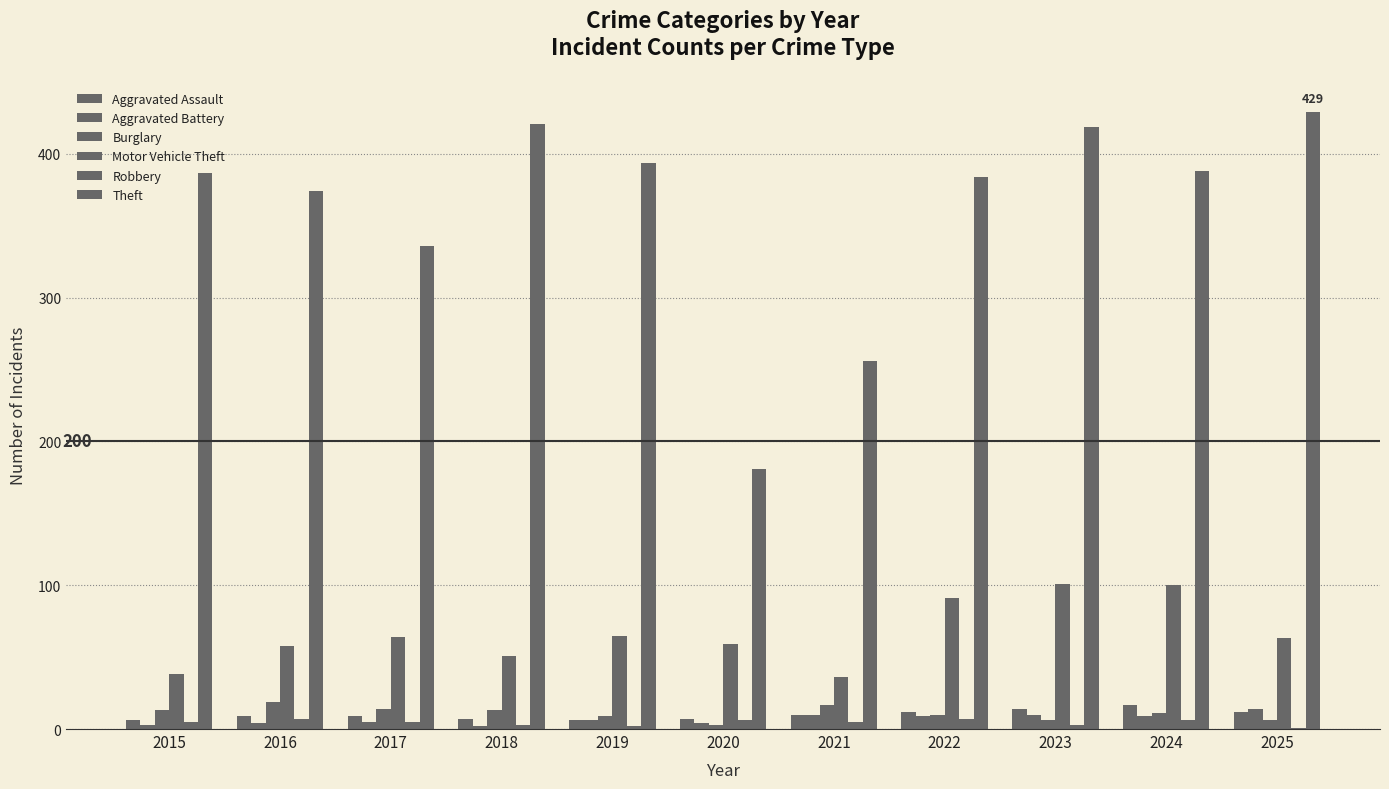

What is the sum of all Aggravated Battery values?

76